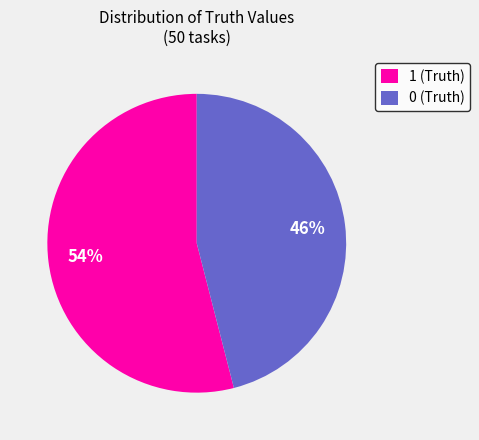

Is there a majority slice in this chart?

Yes